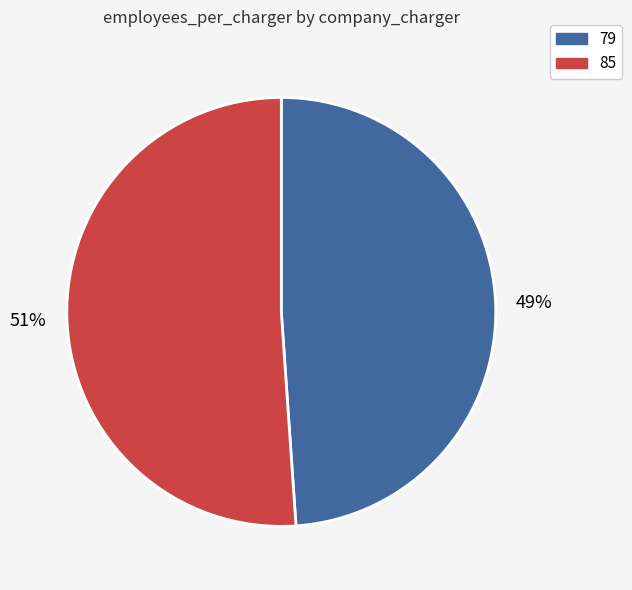

To the nearest percent, what portion does 85 represent?

51%